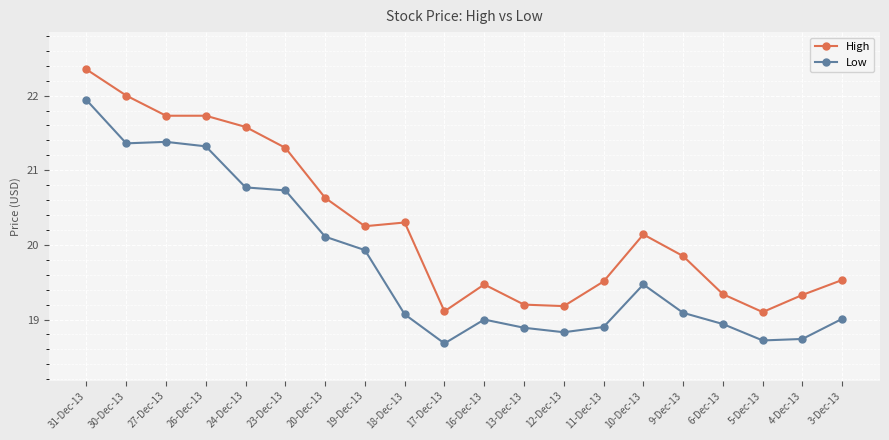

Between 6-Dec-13 and 5-Dec-13, which series saw the biggest shift?

High